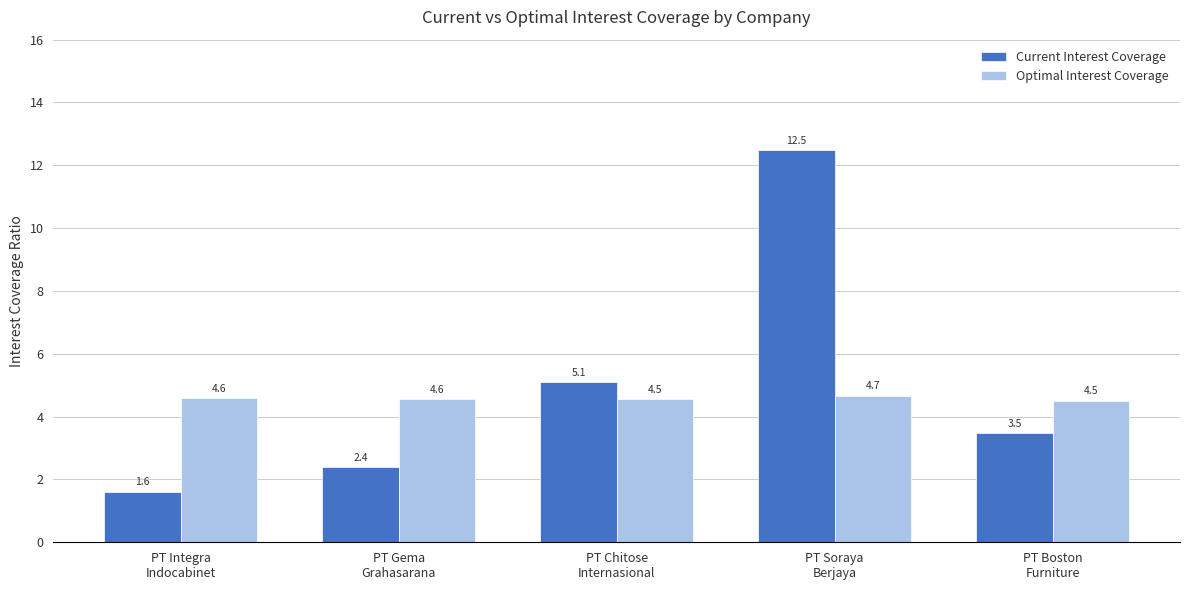

Which label corresponds to the largest value in the chart?

PT Soraya
Berjaya